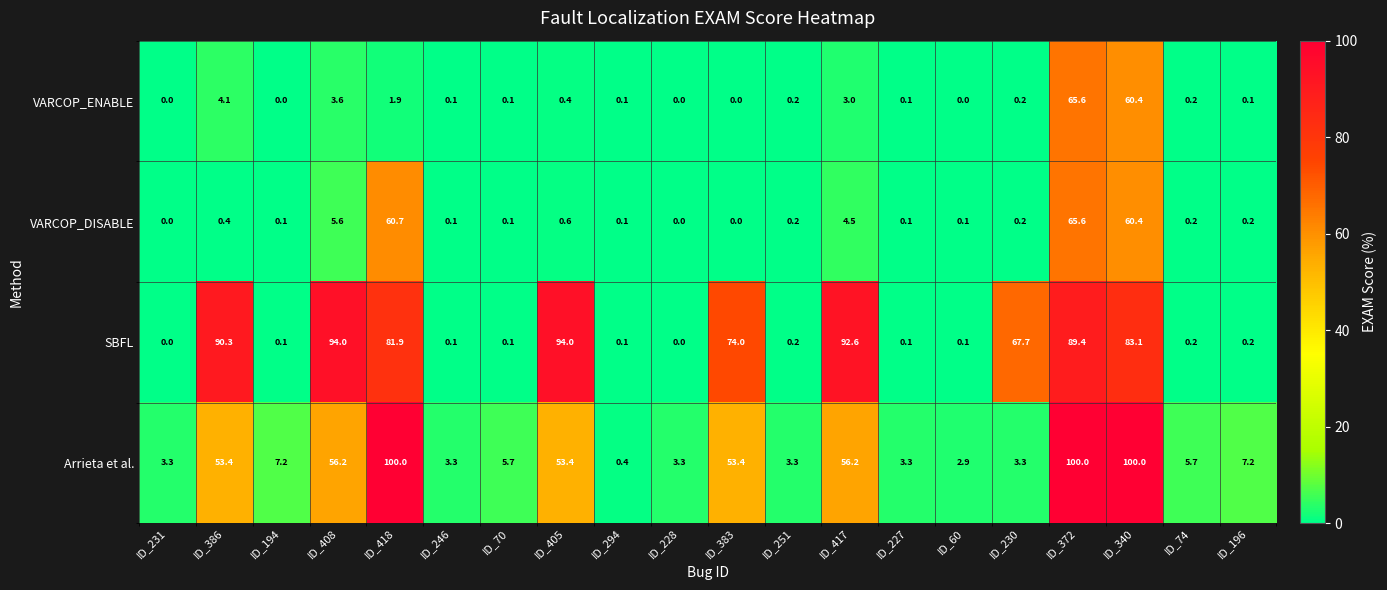

Is the value of SBFL at ID_246 greater than the value of Arrieta et al. at ID_383?

No